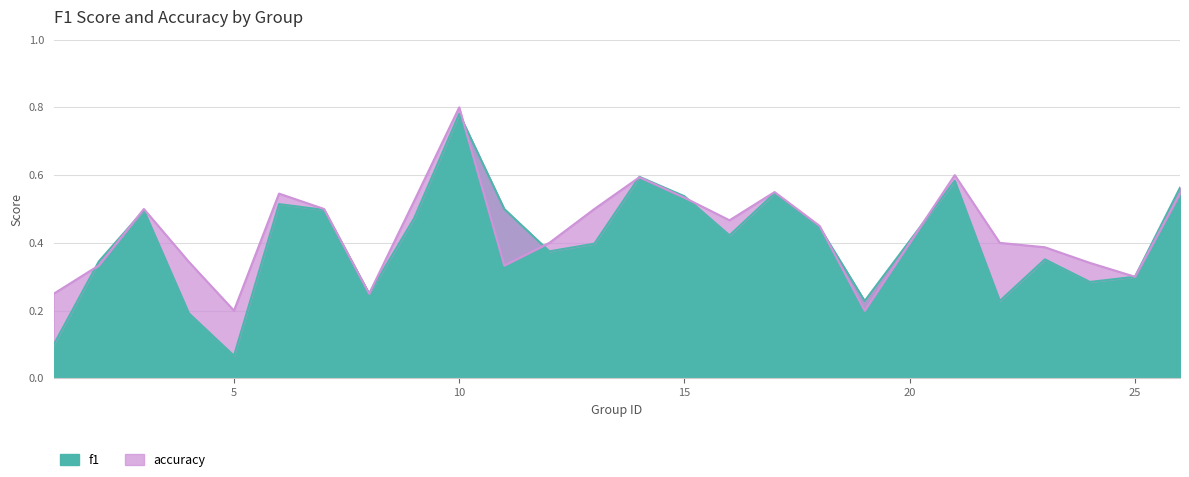

At which label does f1 reach its peak?

10